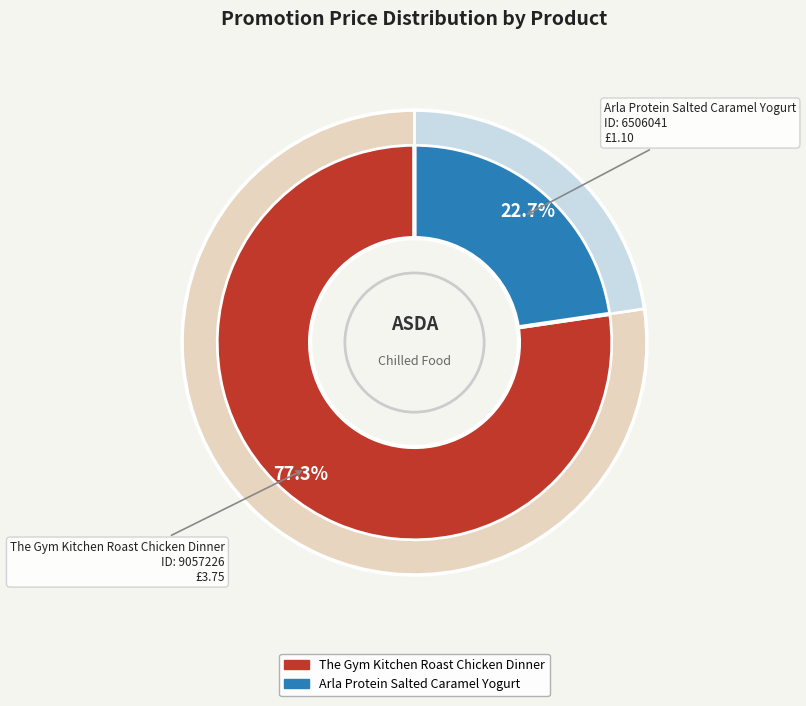

True or false: 6506041 accounts for 16% of the total.

False